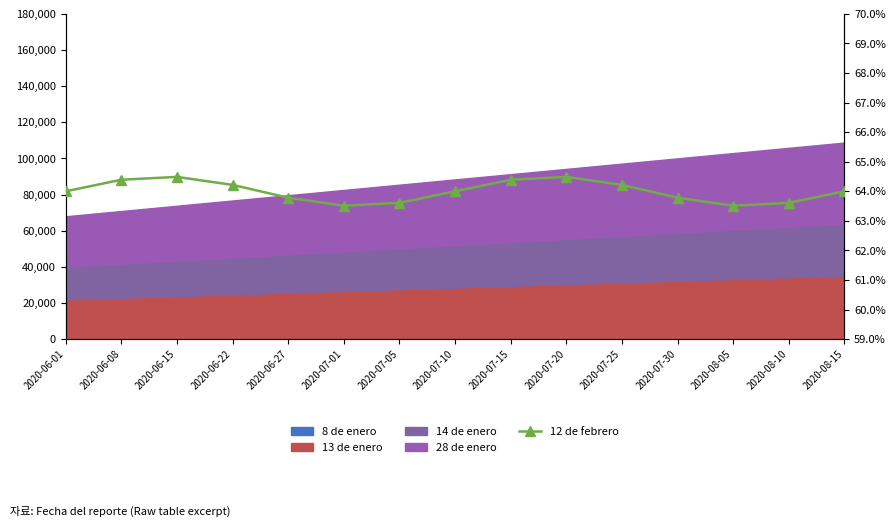

What is the label of the 8th point from the left?

2020-07-10